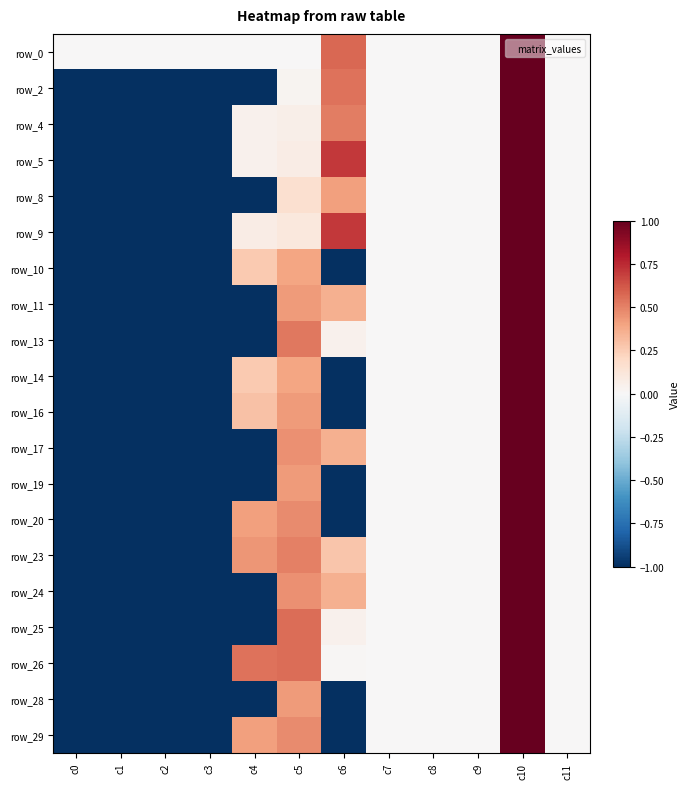

At which label does row_9 first exceed 0?

c4